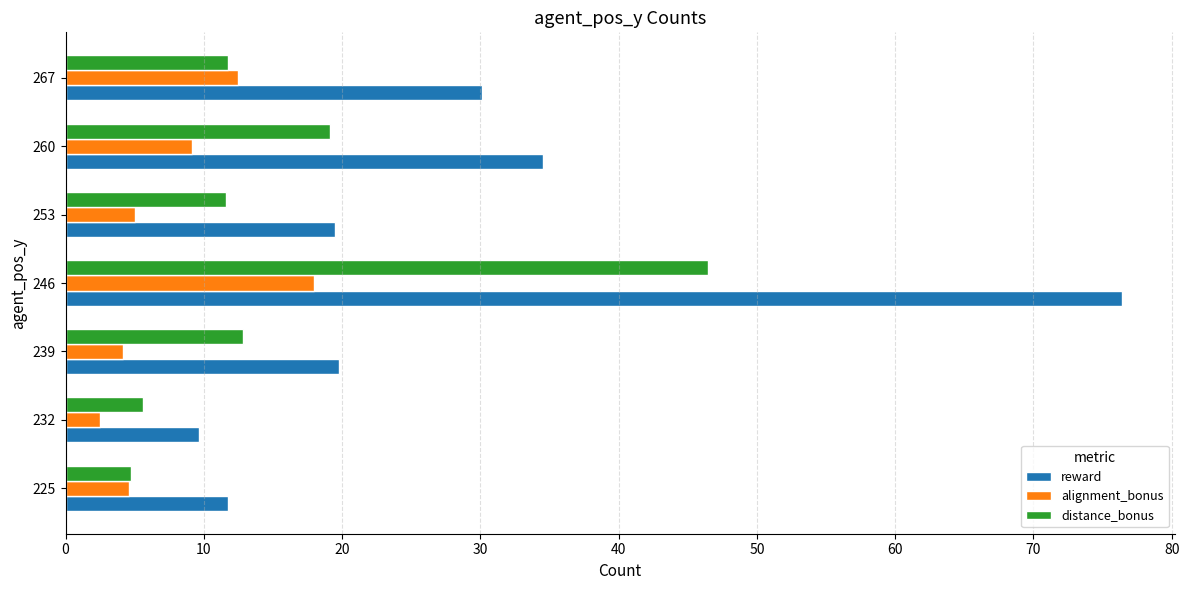

Rank the series by their average value, from highest to lowest.

reward, distance_bonus, alignment_bonus